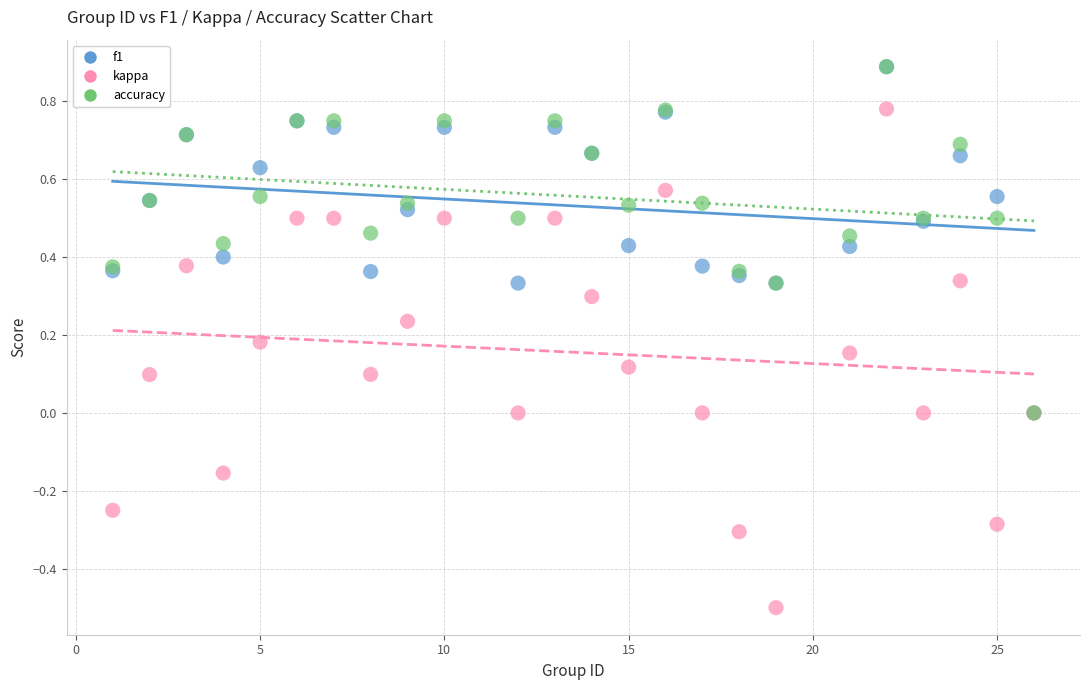

What are all the series names shown in the legend?

f1, kappa, accuracy